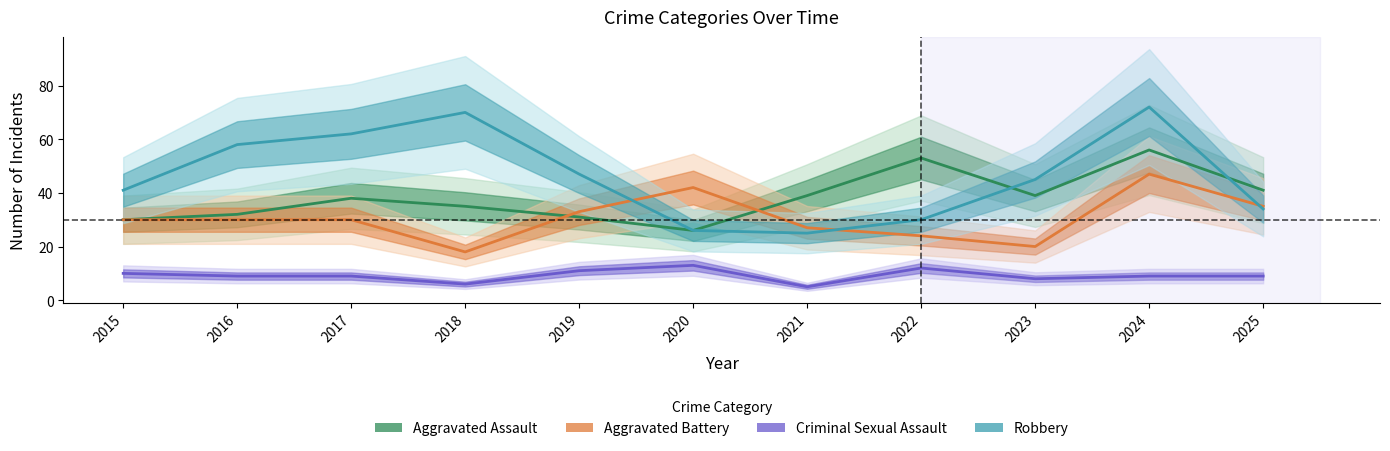

Is the value of Aggravated Battery at 2025 greater than the value of Robbery at 2020?

Yes